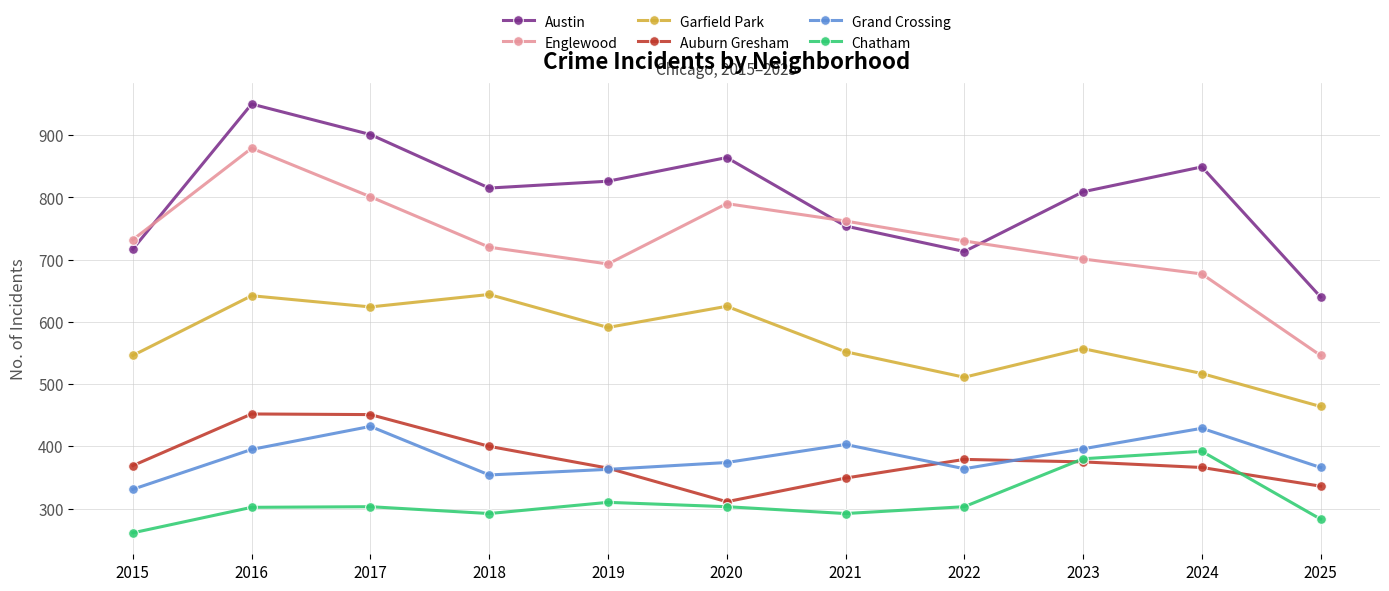

What is the difference between the highest and lowest values at 2021?

470